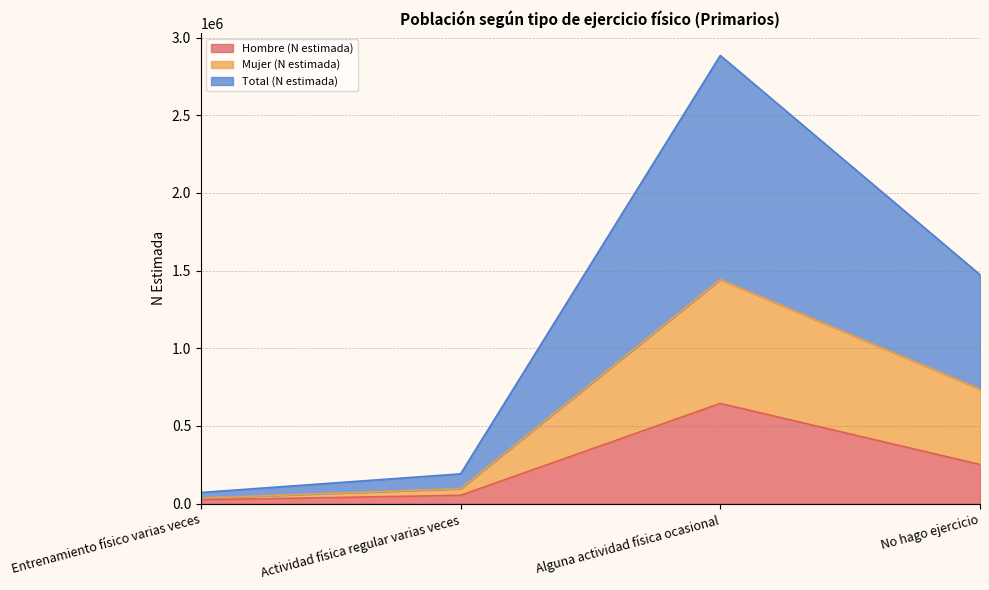

What is the difference between the Total (N estimada) values at Alguna actividad física ocasional and Entrenamiento físico varias veces?

1406495